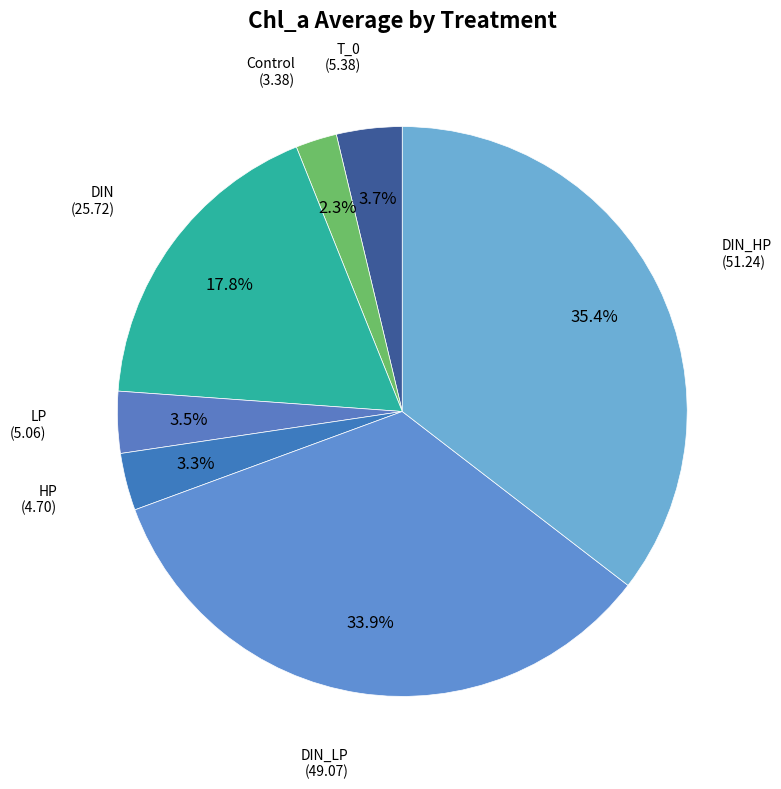

How many slices are in this pie chart?

7